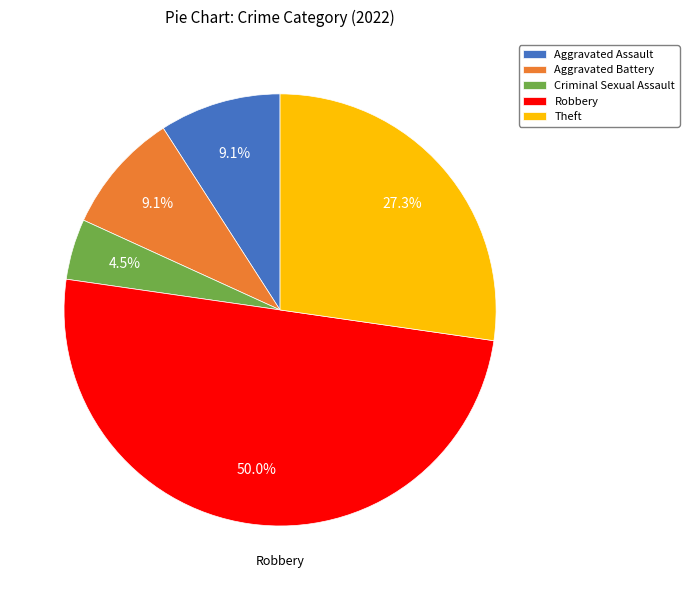

Between Criminal Sexual Assault and Robbery, which is larger?

Robbery